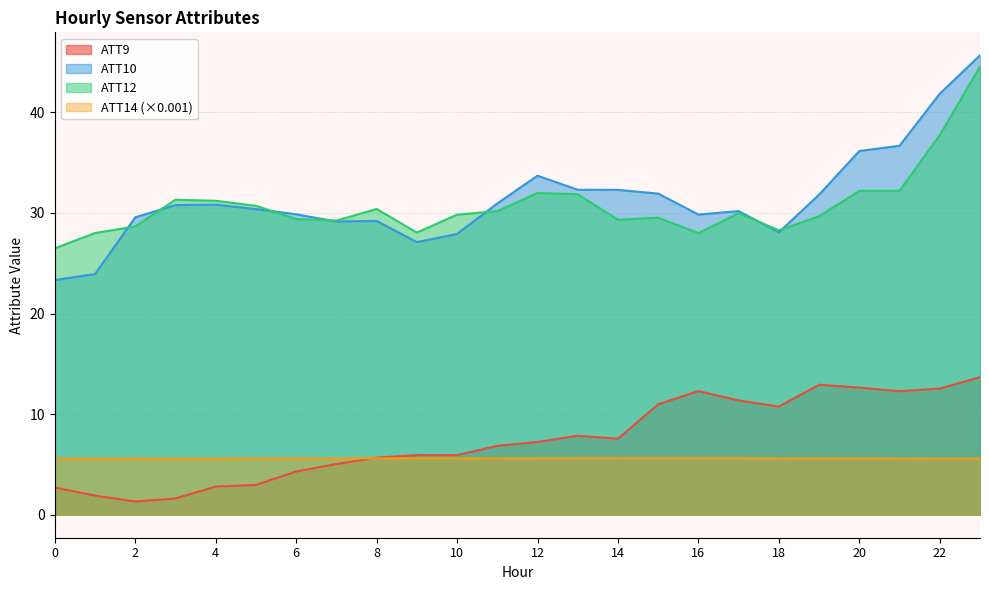

Reading right to left, list all the values displayed in this chart.

ATT9: 23=13.7	22=12.5	21=12.3	20=12.6	19=12.9	18=10.8	17=11.4	16=12.3	15=11.0	14=7.6	13=7.9	12=7.2	11=6.8	10=5.9	9=5.9	8=5.7	7=5.0	6=4.3	5=3.0	4=2.8	3=1.6	2=1.3	1=1.9	0=2.7
ATT10: 23=45.7	22=41.9	21=36.7	20=36.2	19=31.8	18=28.1	17=30.2	16=29.8	15=31.9	14=32.3	13=32.3	12=33.7	11=30.9	10=27.9	9=27.1	8=29.2	7=29.1	6=29.9	5=30.4	4=30.8	3=30.8	2=29.6	1=23.9	0=23.3
ATT12: 23=44.5	22=37.7	21=32.2	20=32.2	19=29.7	18=28.3	17=30.0	16=28.0	15=29.5	14=29.3	13=31.9	12=32.0	11=30.2	10=29.8	9=28.1	8=30.4	7=29.2	6=29.4	5=30.7	4=31.2	3=31.3	2=28.7	1=28.0	0=26.5
ATT14: 23=5.6	22=5.6	21=5.6	20=5.6	19=5.6	18=5.6	17=5.6	16=5.6	15=5.6	14=5.6	13=5.6	12=5.6	11=5.6	10=5.6	9=5.6	8=5.6	7=5.6	6=5.6	5=5.6	4=5.6	3=5.6	2=5.6	1=5.6	0=5.6